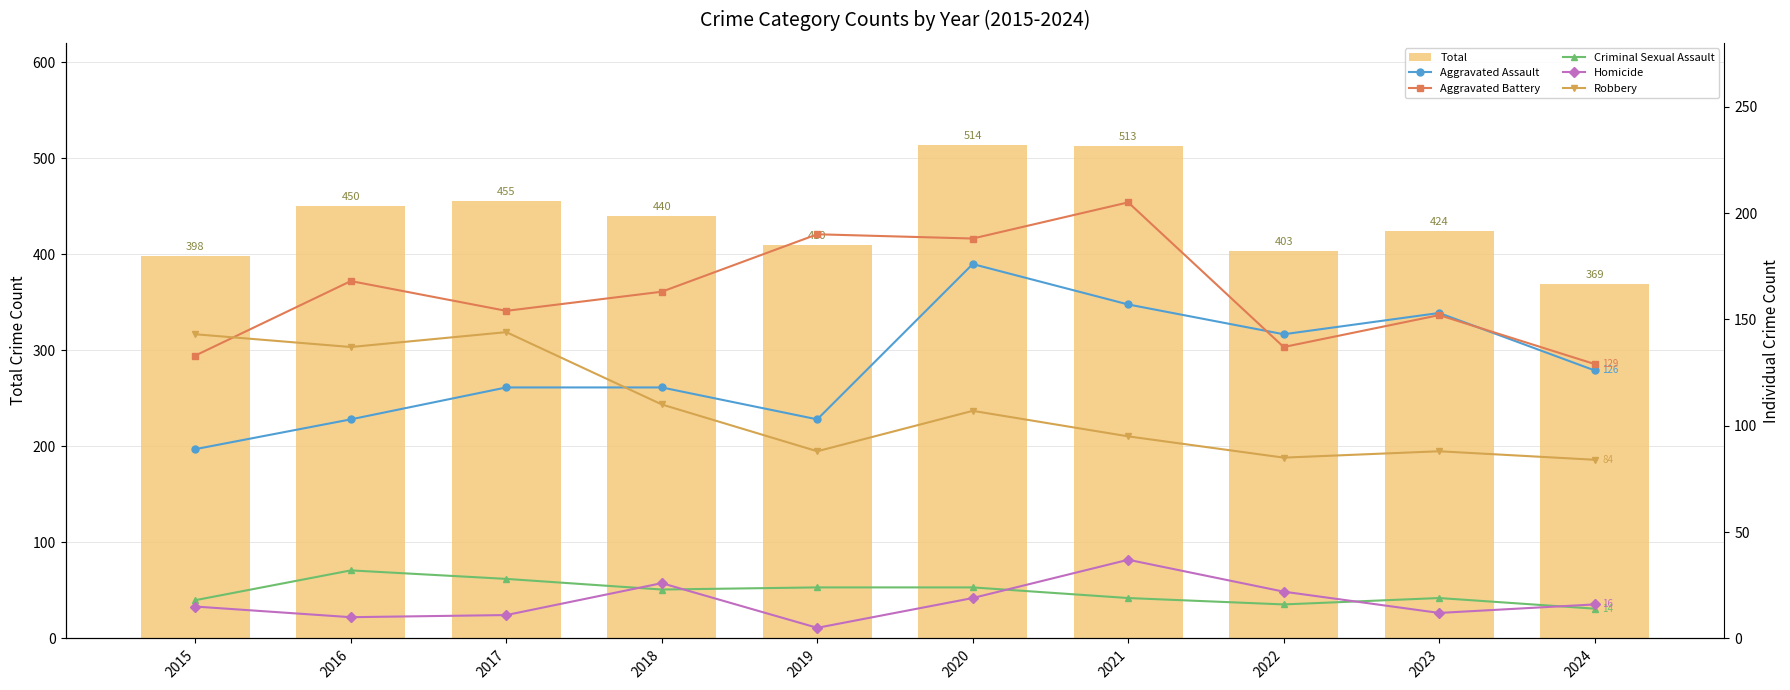

How many values in the Total series are below 440?

5